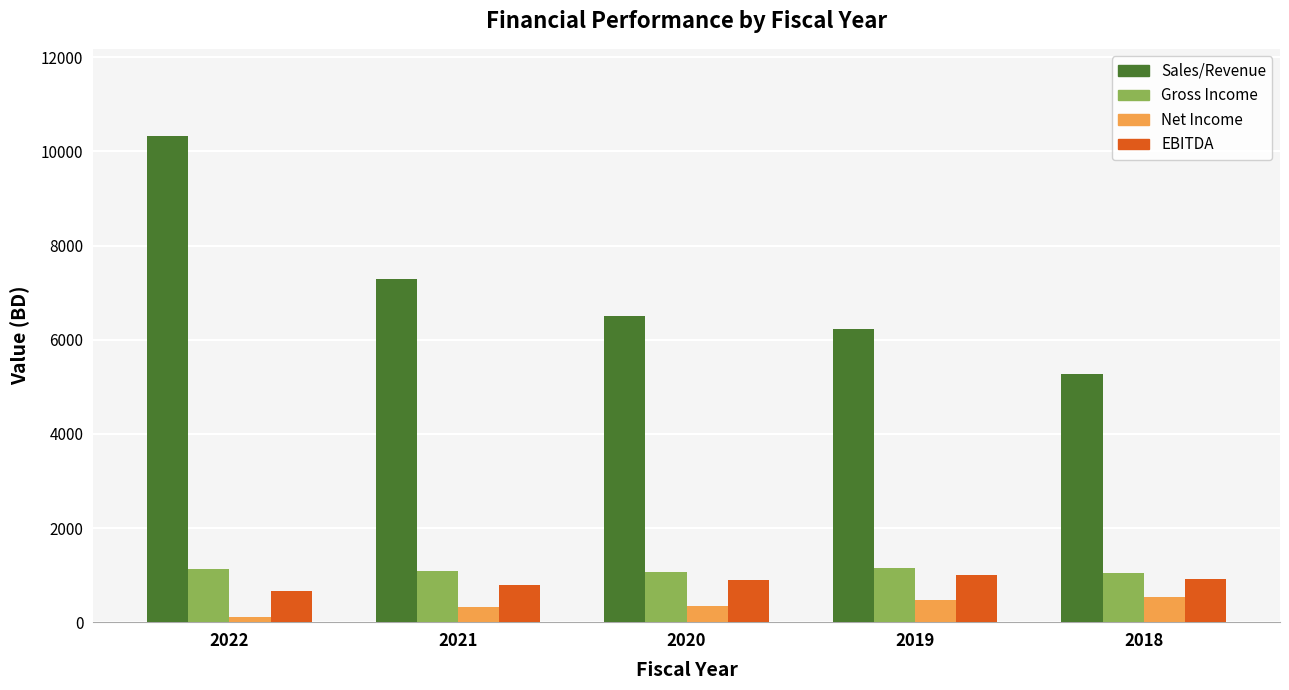

What is the difference between the maximum and minimum values in the Sales/Revenue series?

5040